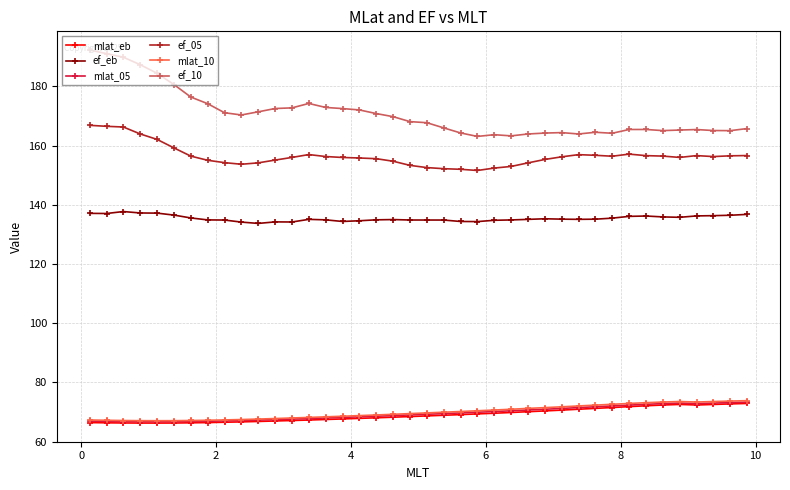

True or false: ef_eb and ef_10 cross at least once.

False